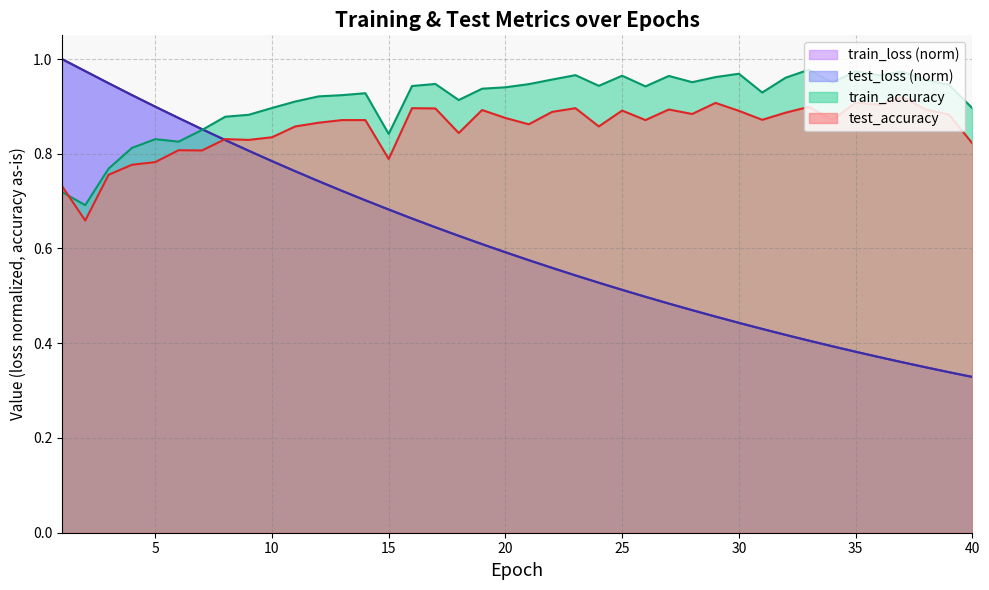

Which series has the largest range (max minus min)?

test_loss (norm)